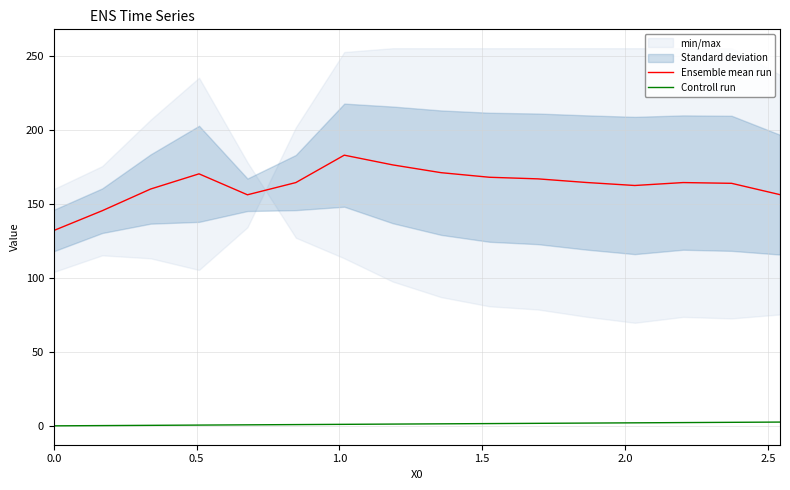

How many data points in Ensemble mean run are above 164?

9